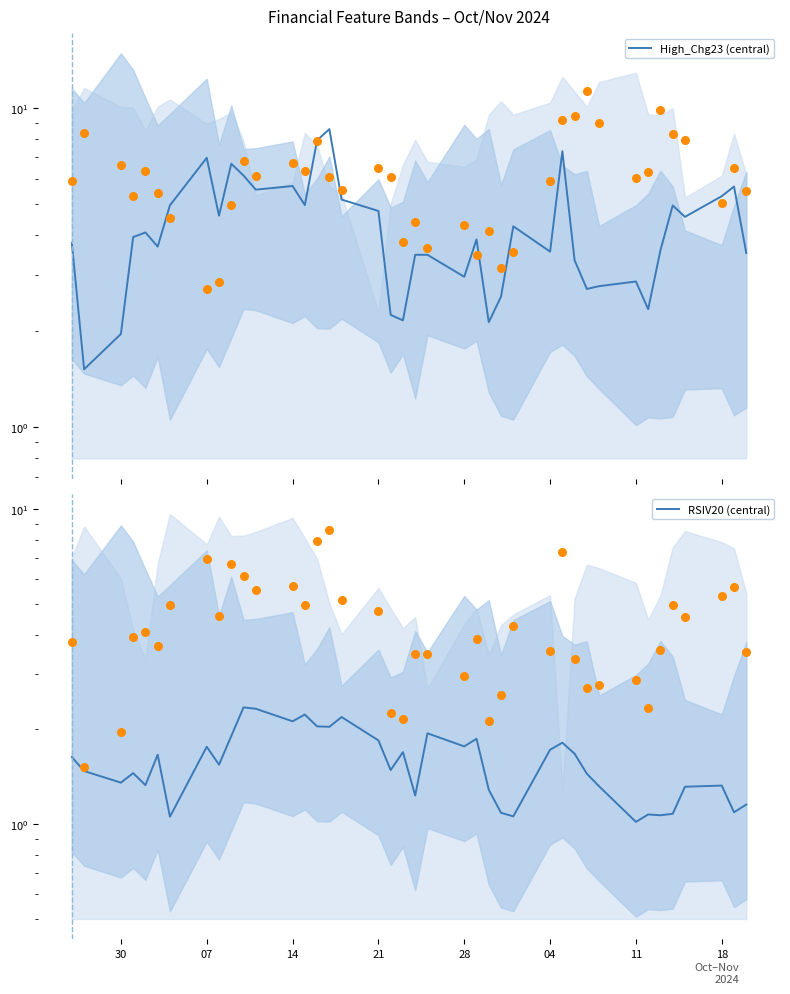

Which series contains the lowest Y value?

RSIV20 (central)